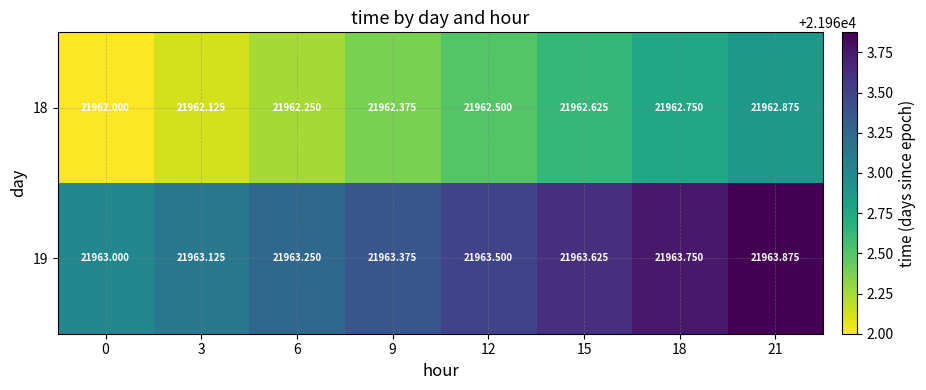

Is the value of 19 at 12 greater than the value of 18 at 21?

Yes